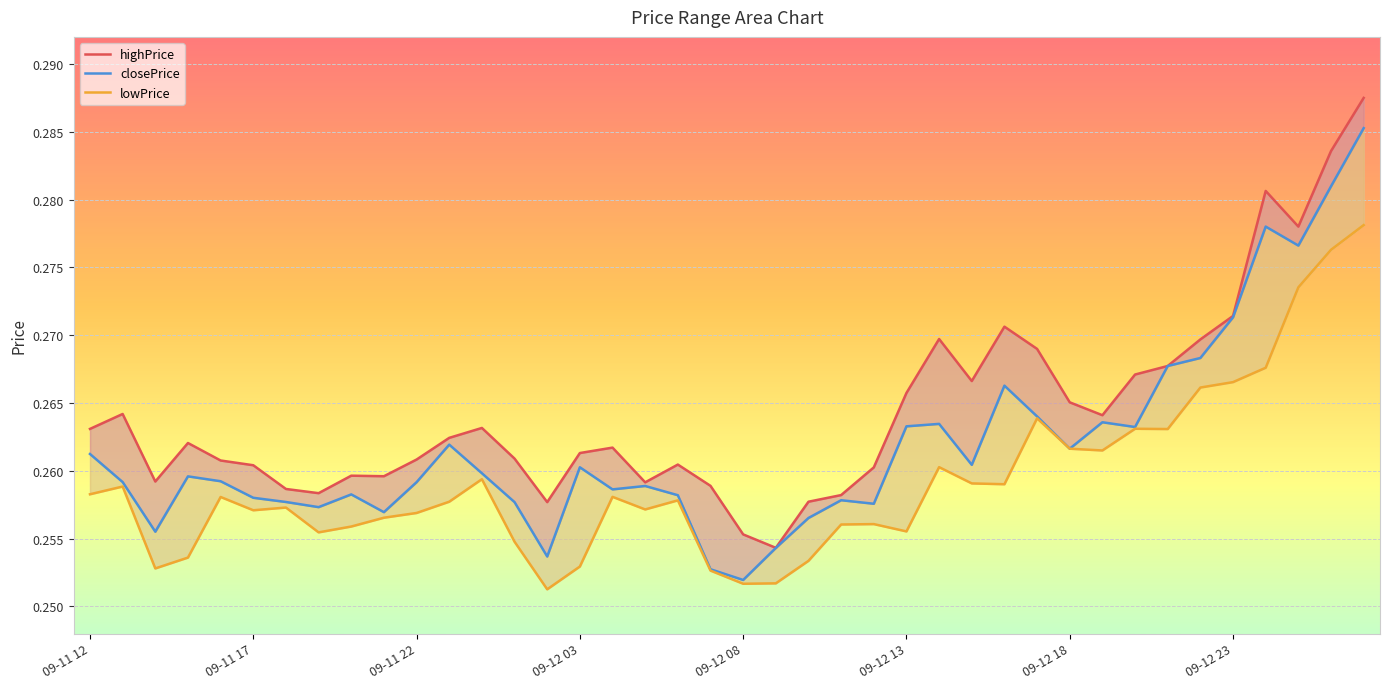

Which series has the largest total across all categories?

highPrice